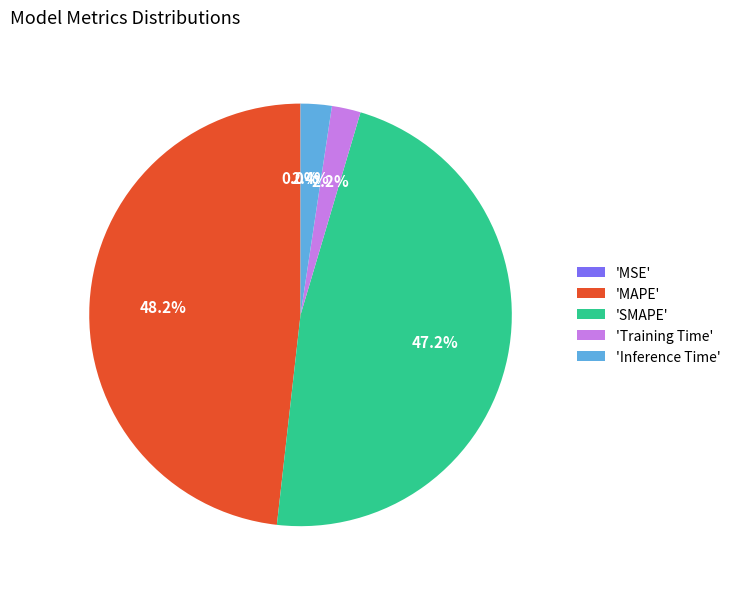

To the nearest percent, what is the difference between the largest and smallest slice percentages?

48%